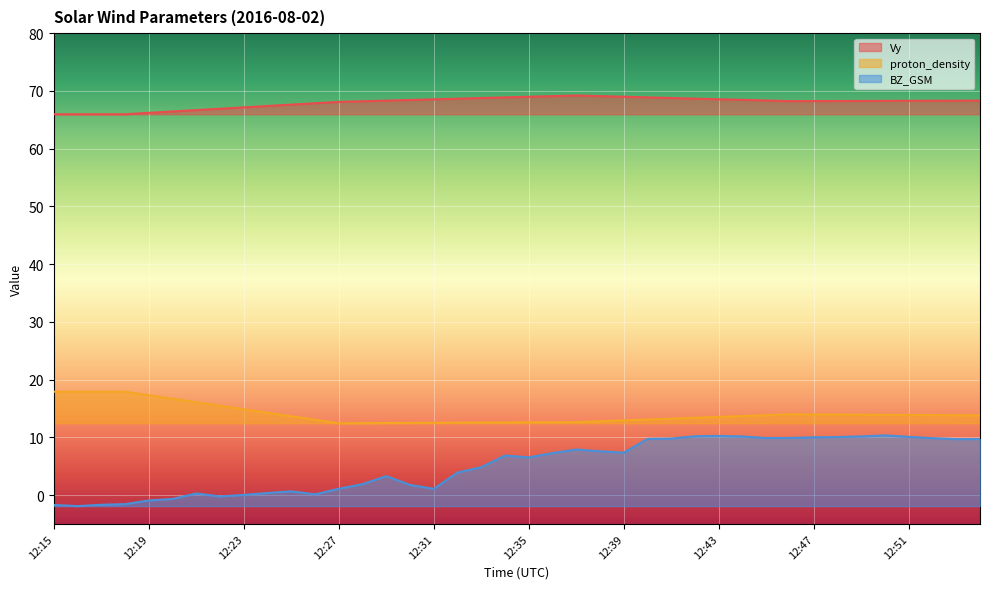

The Vy series shows 67.4 at 12:24. True or false?

True